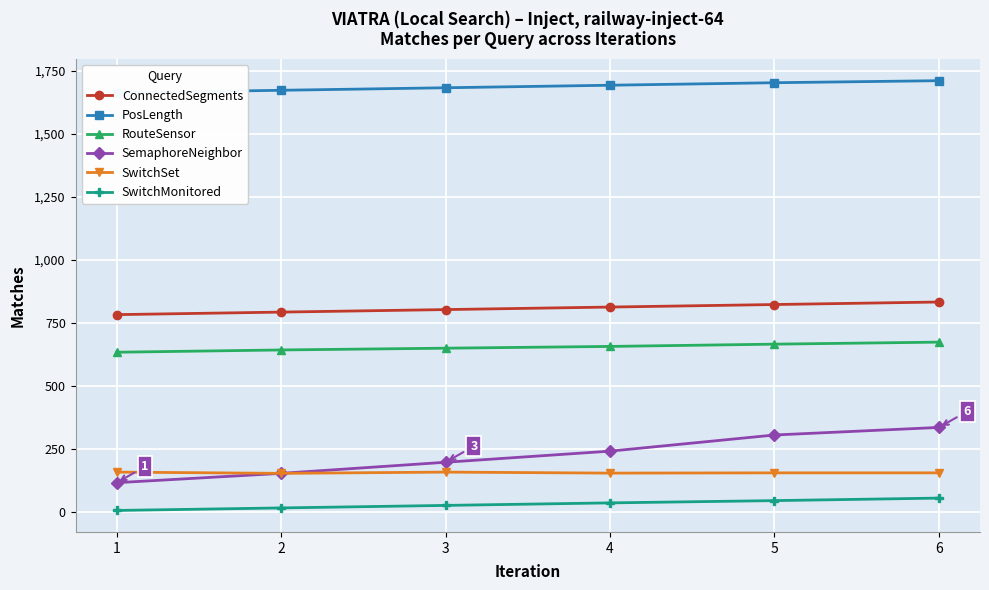

Which category has the highest value in the ConnectedSegments series?

6